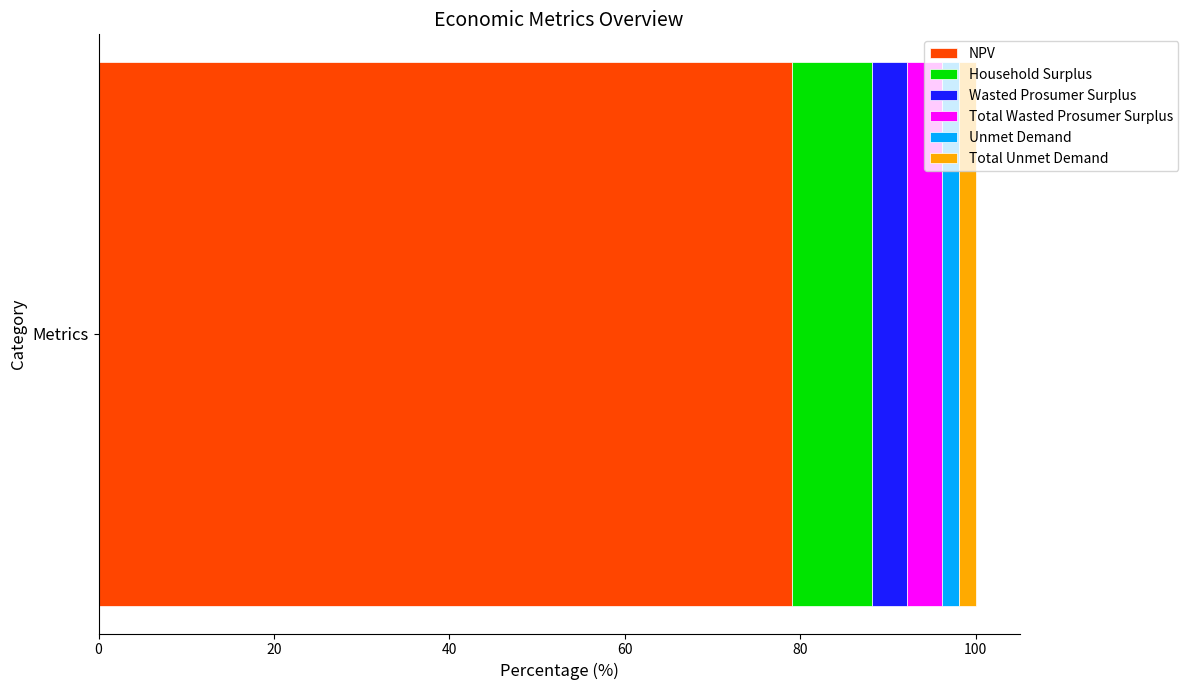

Is it true that NPV equals 79.0 at Metrics?

True